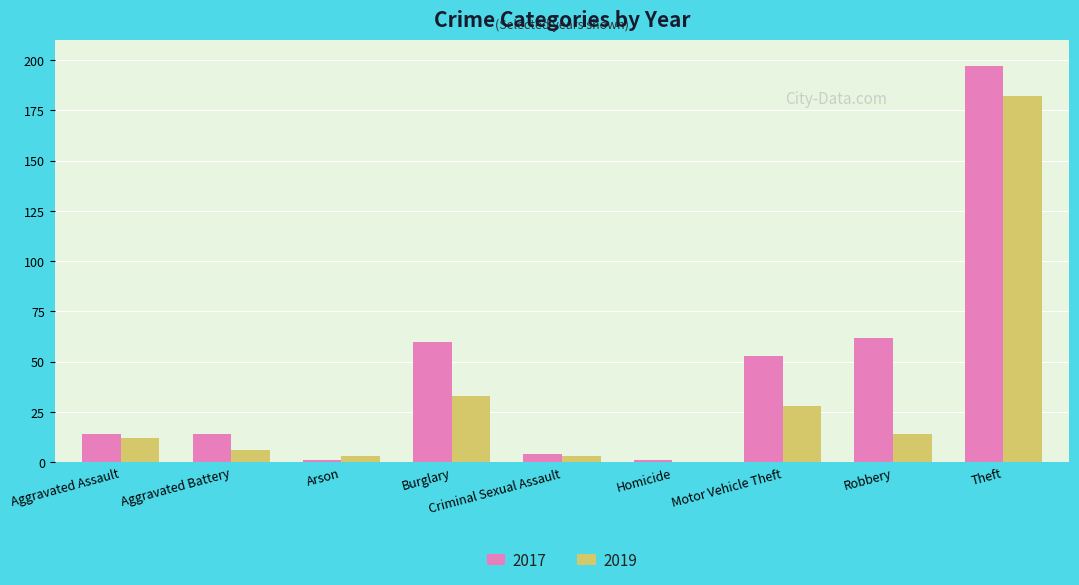

Which series has the largest total across all categories?

2017